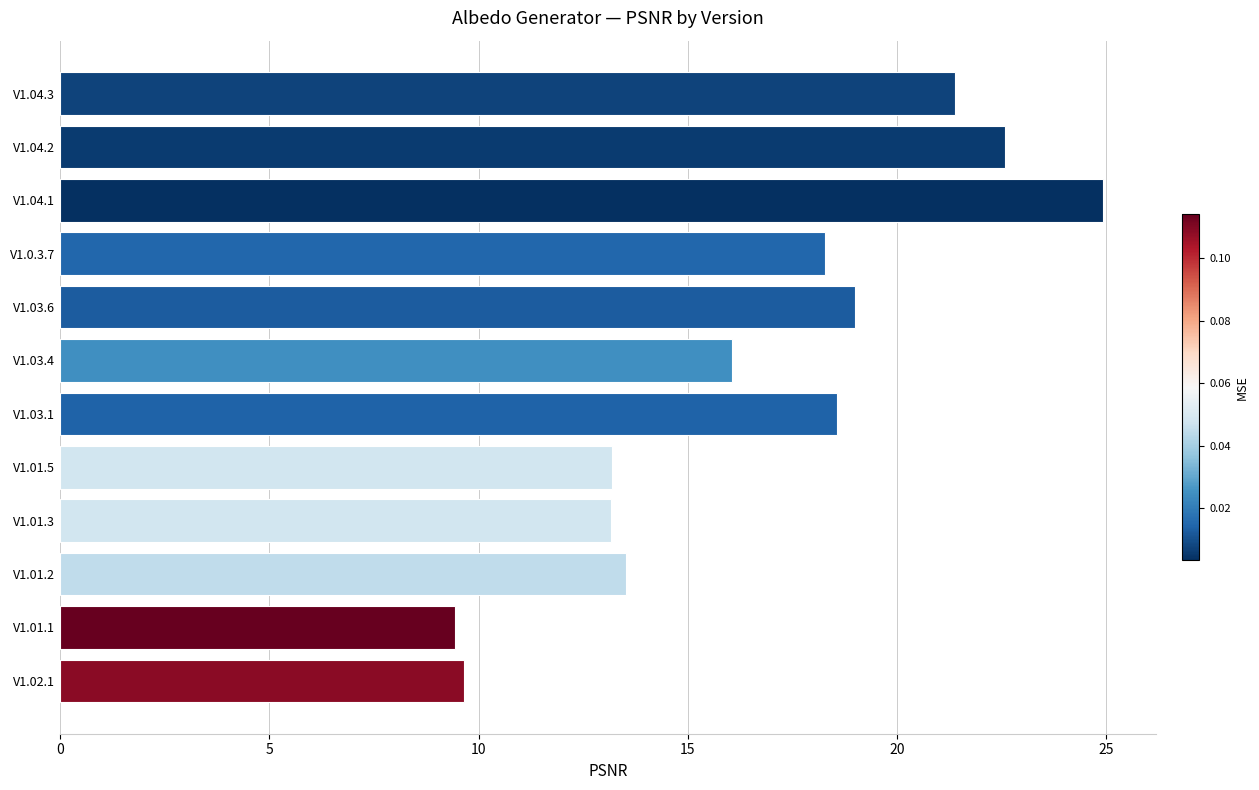

Is it true that the value at V1.04.2 is 29.7?

False